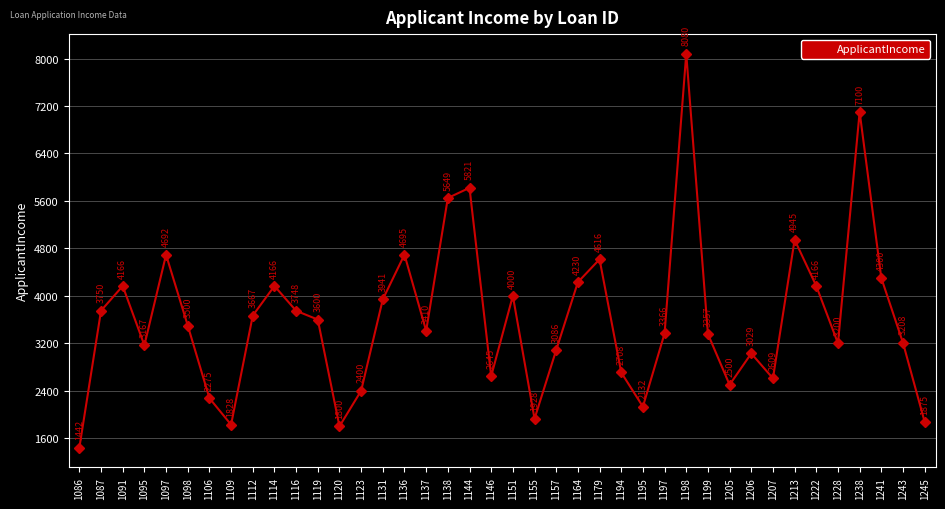

How many lines are shown in the chart?

1